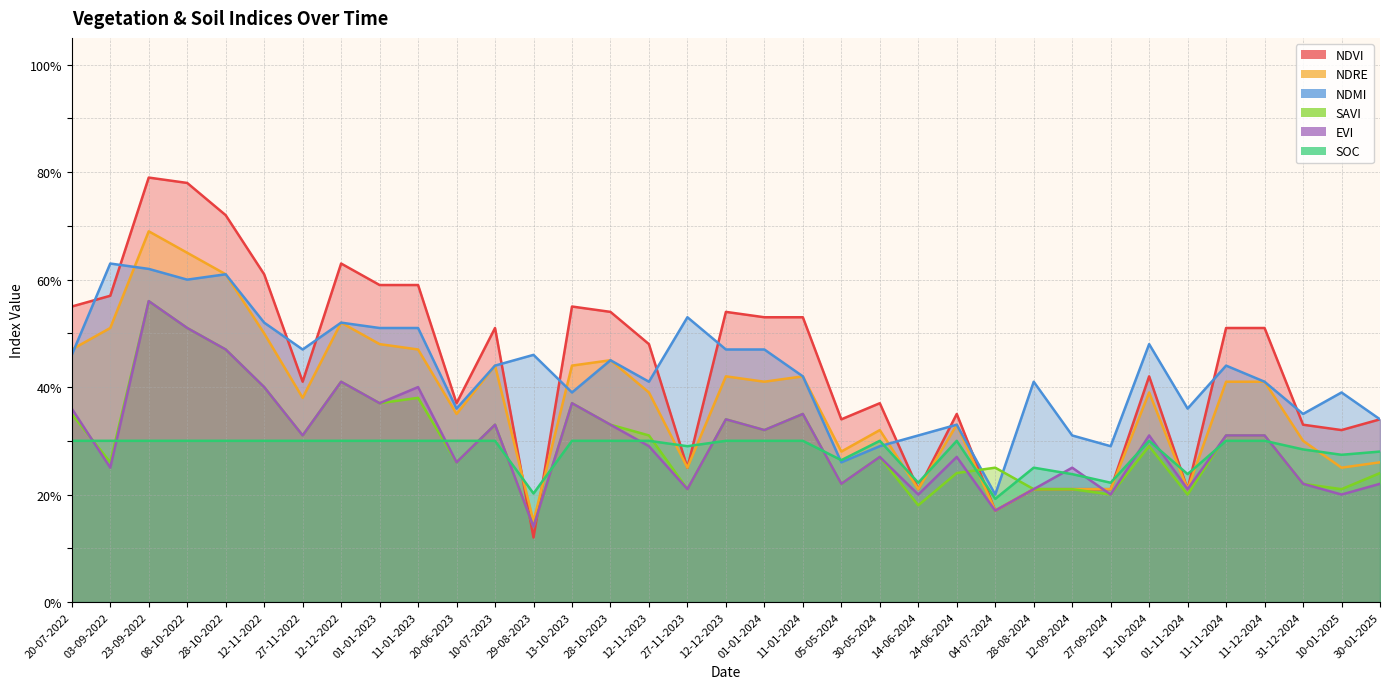

What are all the series names shown in the legend?

ndvi, ndre, ndmi, savi, evi, soc